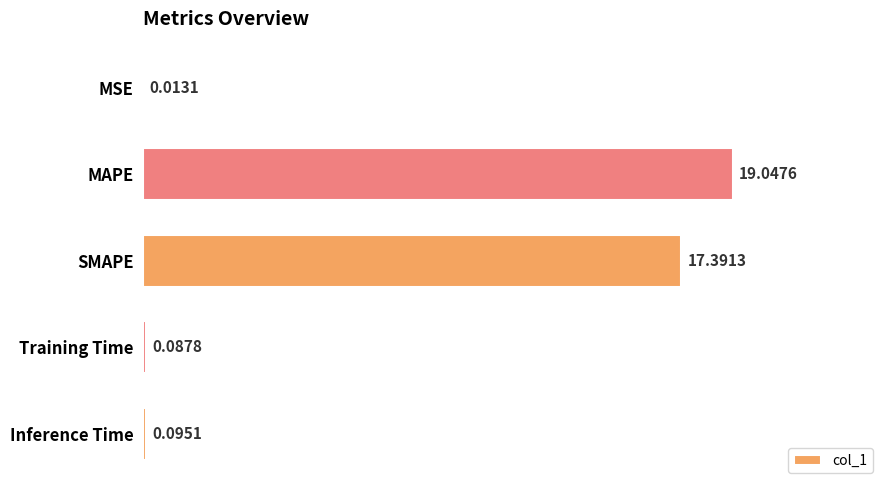

At which label is the value closest to 9?

SMAPE